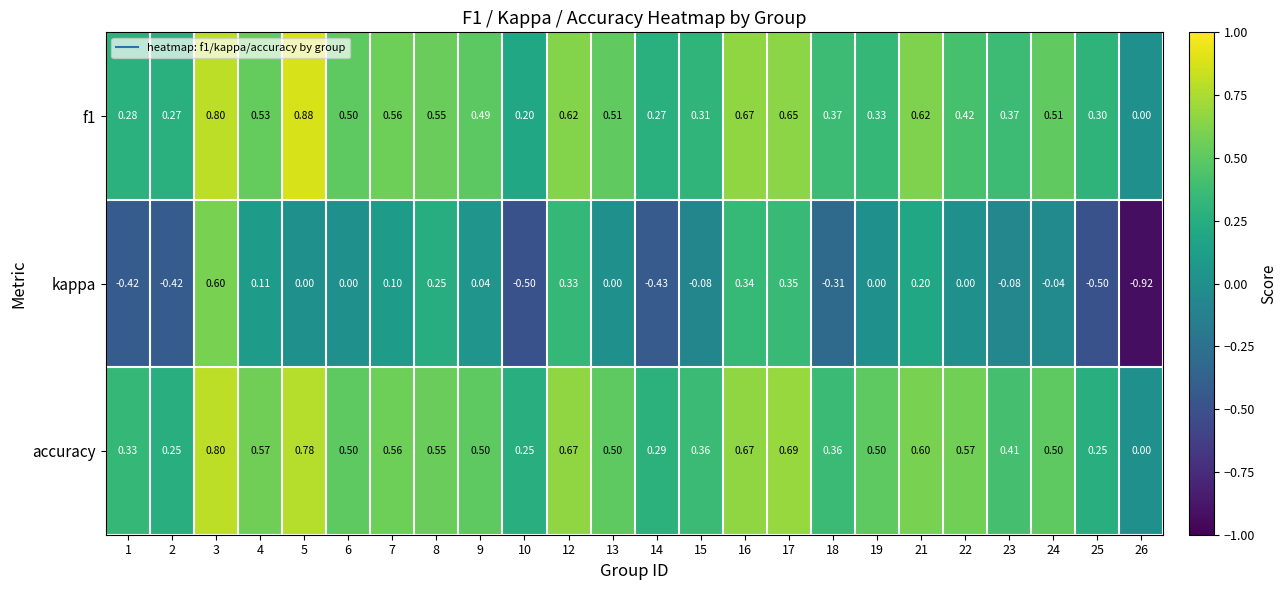

Is the value of f1 at 9 greater than the value of kappa at 2?

Yes